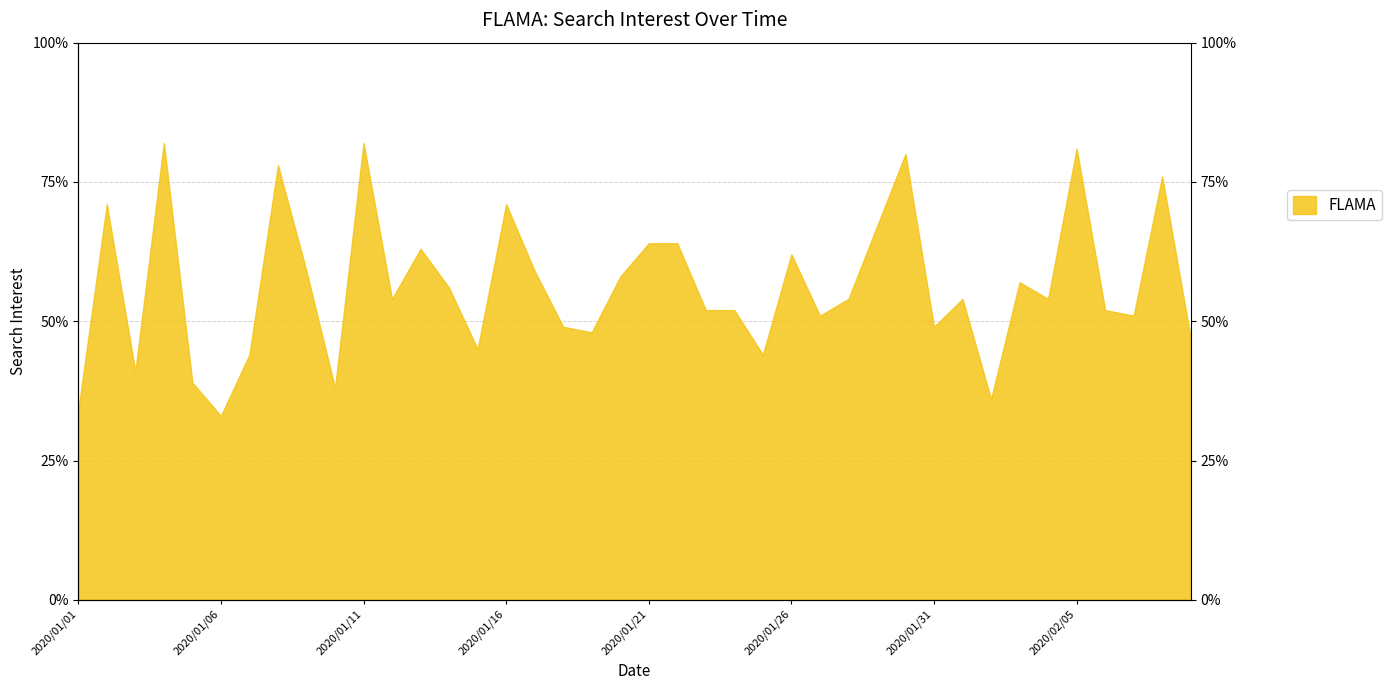

The chart shows a value of 44 at 2020/01/25. True or false?

True